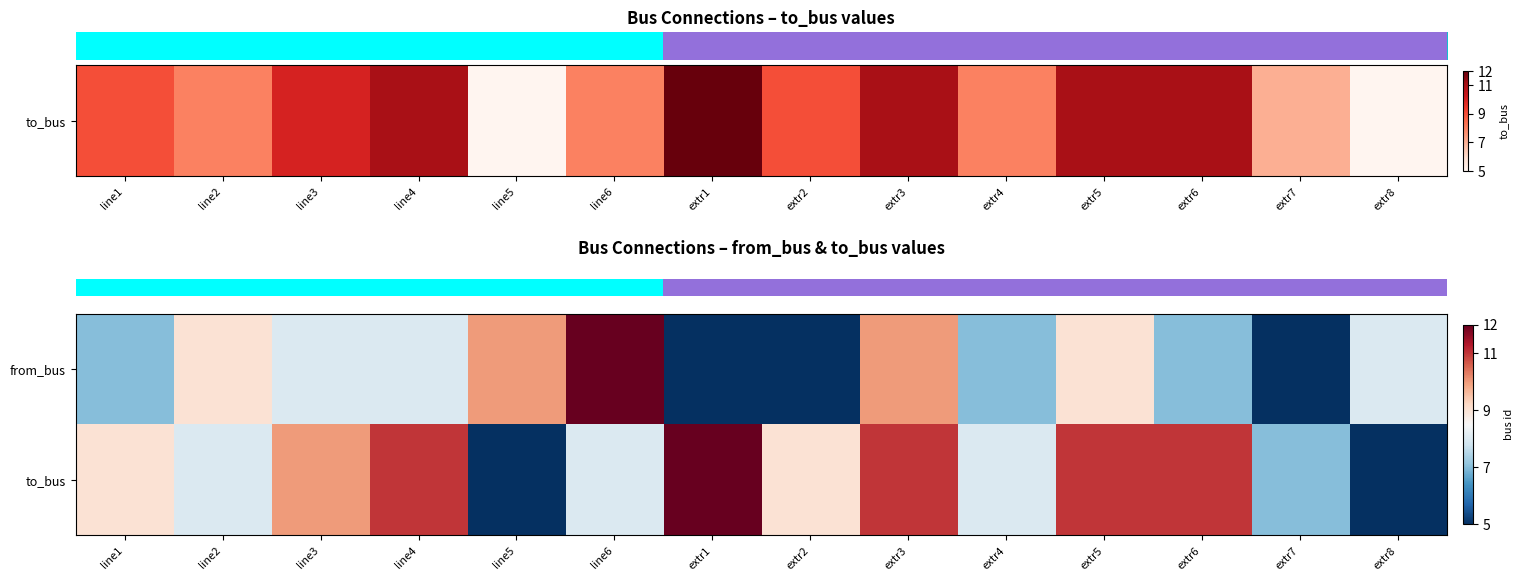

Reading left to right, extract all data points from this chart.

row_0: 7	9	8	8	10	12	5	5	10	7	9	7	5	8
row_1: 9	8	10	11	5	8	12	9	11	8	11	11	7	5